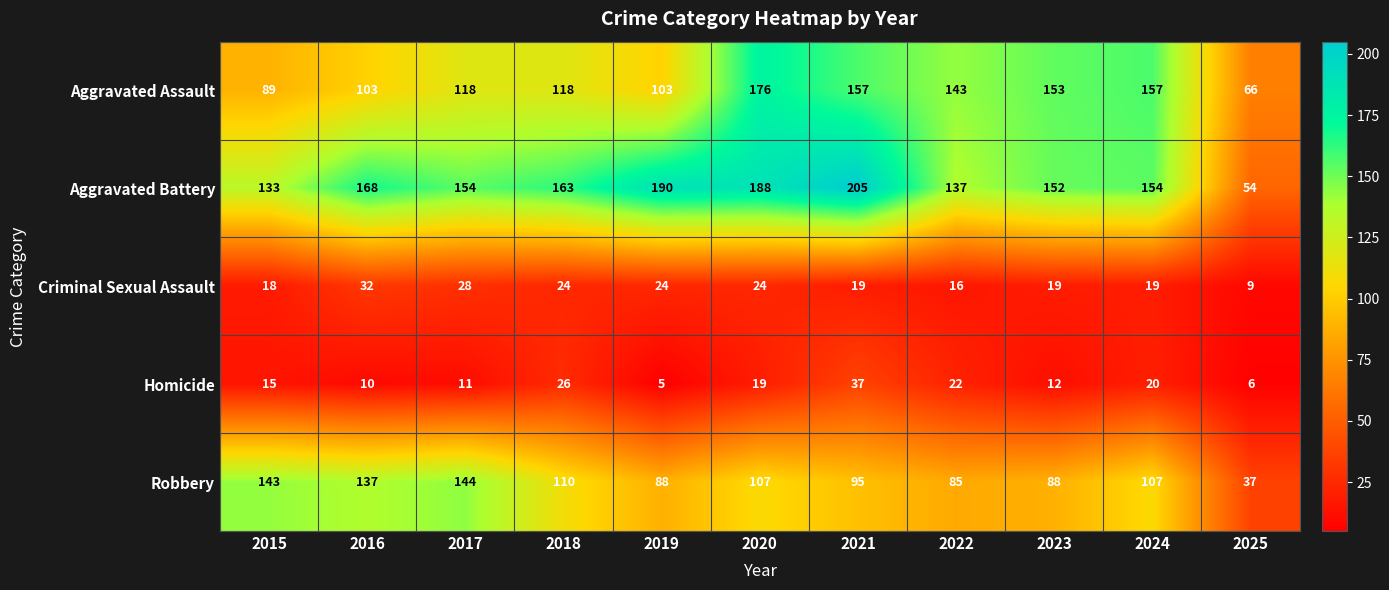

Is it true that Robbery equals 88 at 2019?

True